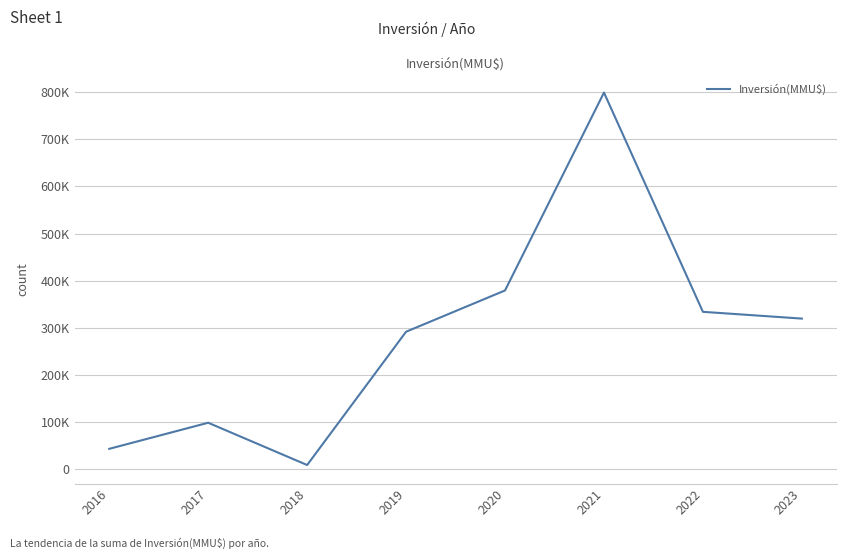

Between 2022 and 2021, which is larger?

2021